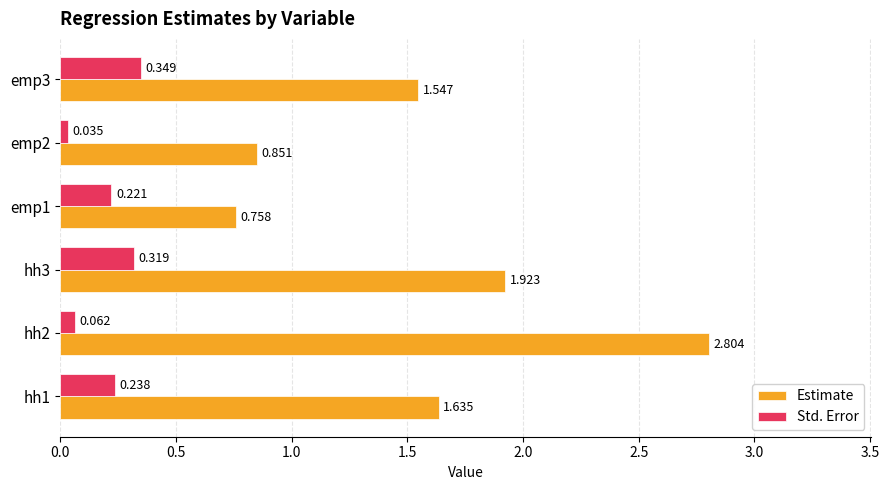

Count the number of data series in this chart.

2